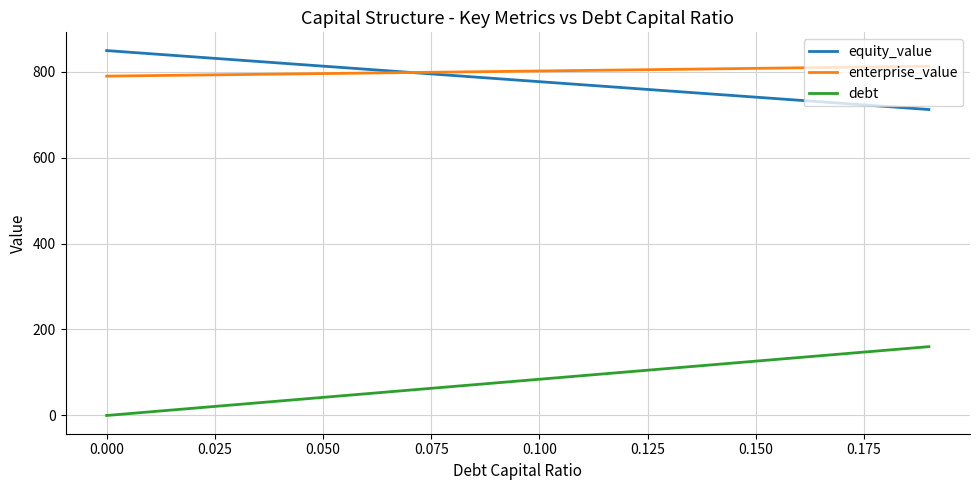

What is the minimum value for equity_value?

711.7